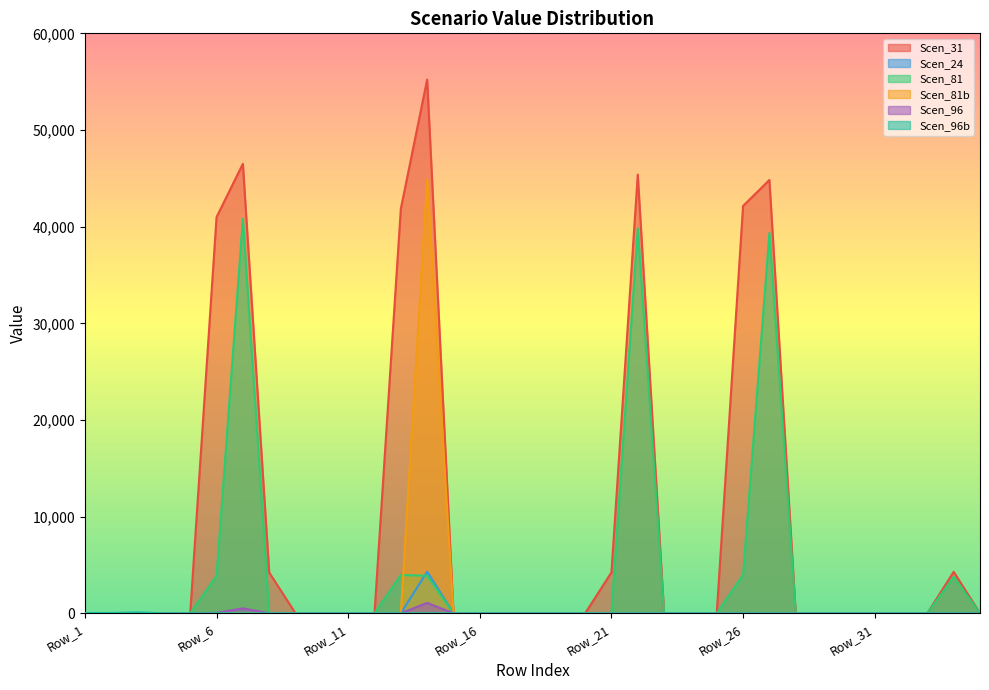

Which series has the largest range (max minus min)?

Scen_31